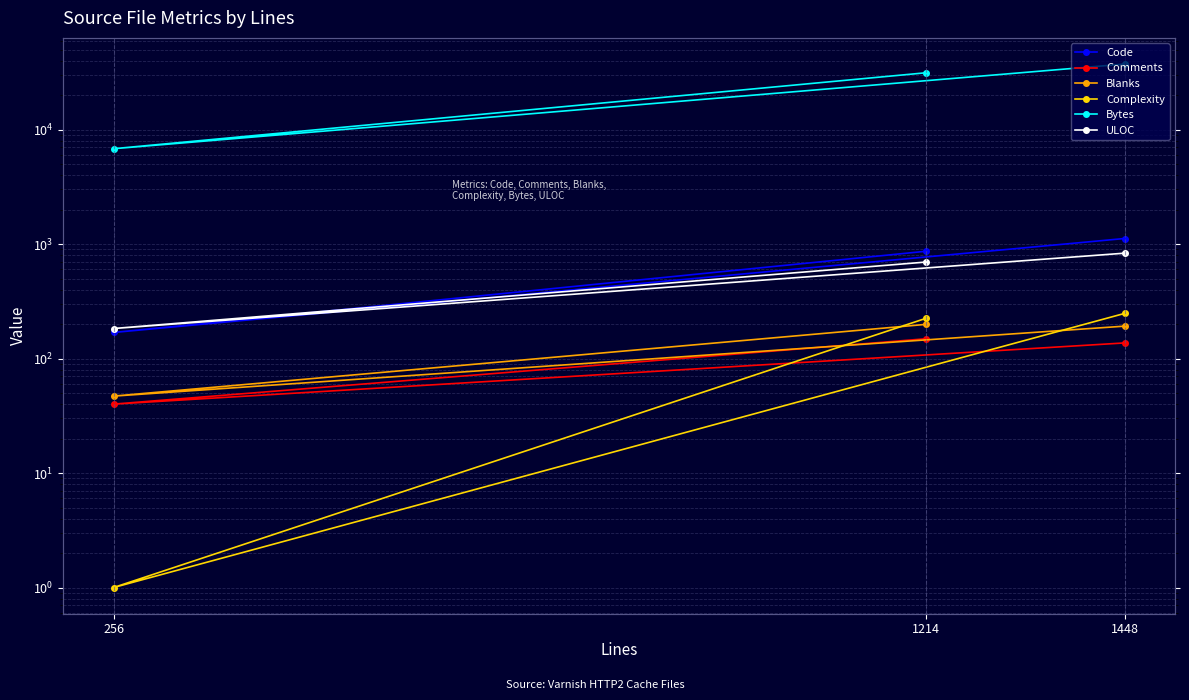

Count the ULOC values in the range 183 to 833.

3